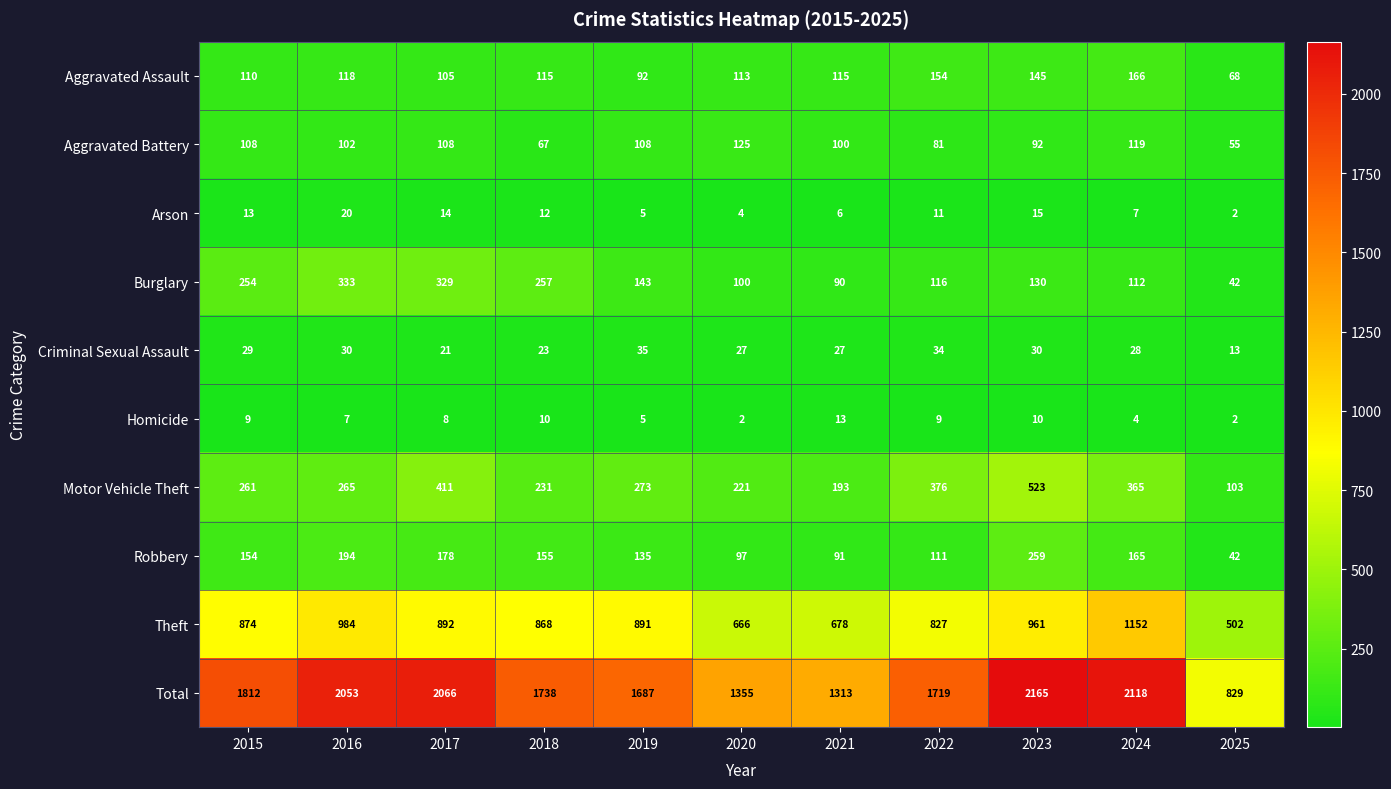

The Aggravated Battery series shows 102 at 2016. True or false?

True